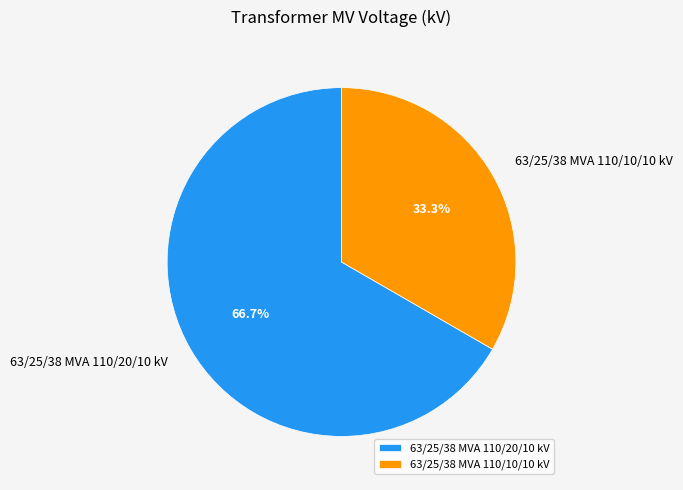

To the nearest percent, what is the average slice percentage?

50%